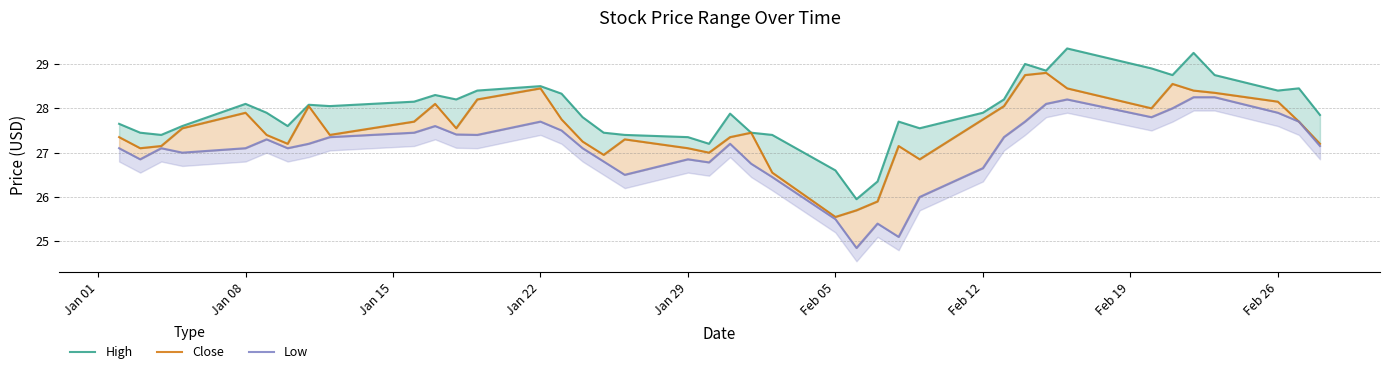

How many data points in Low are above 27?

26